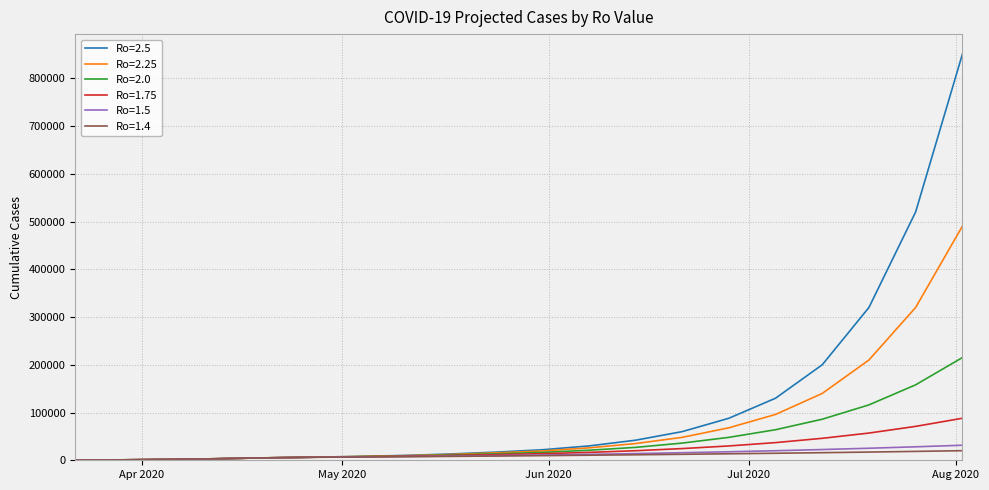

List the series in order of their peak value, highest first.

Ro=2.5, Ro=2.25, Ro=2.0, Ro=1.75, Ro=1.5, Ro=1.4